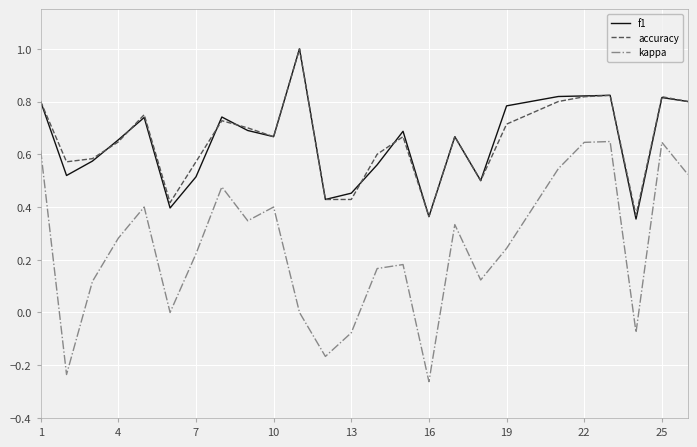

Does the chart display data point markers on the line(s)?

No